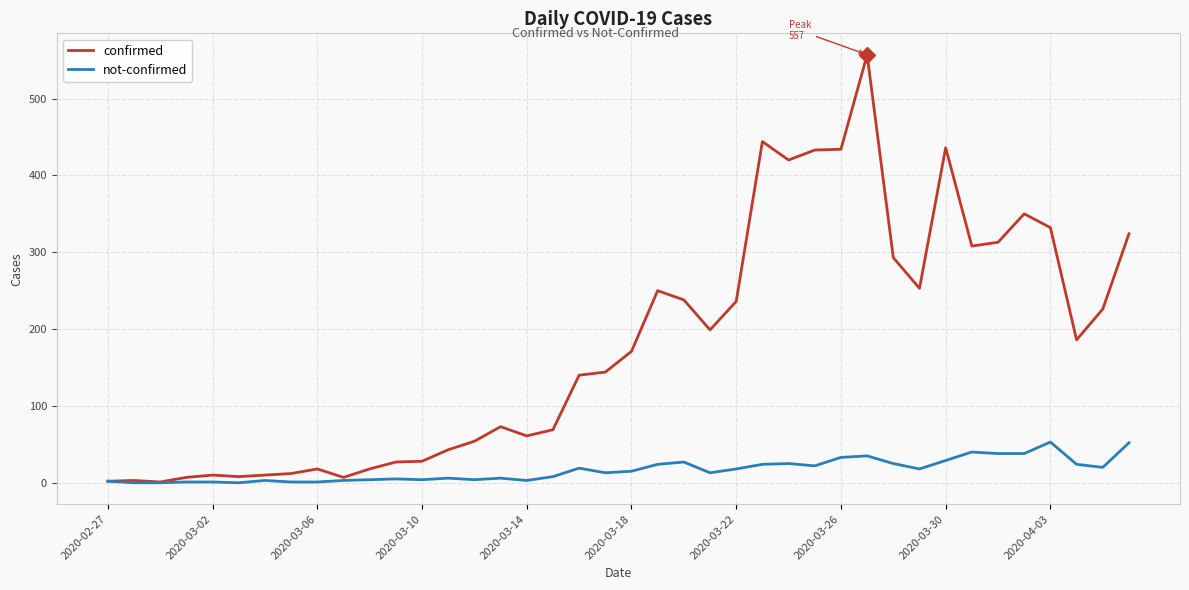

Rank the series by their maximum value, from lowest to highest.

not-confirmed, confirmed